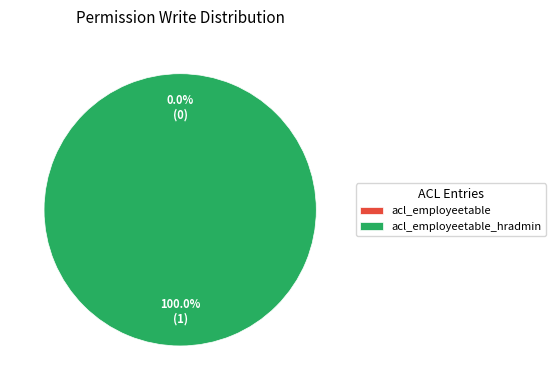

Which category has the smallest portion of the pie?

acl_employeetable